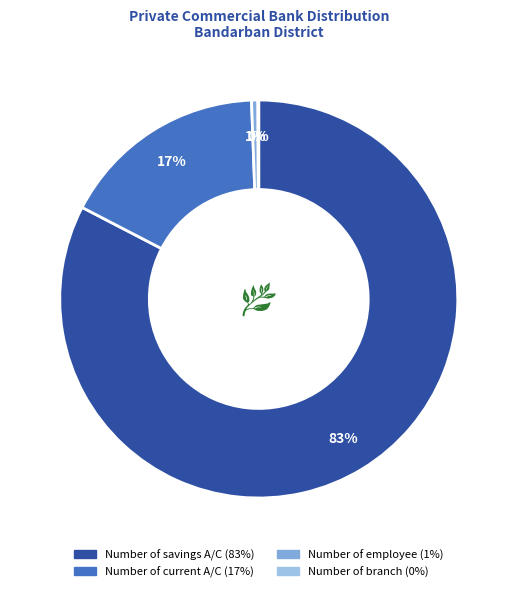

Is there a majority slice in this chart?

Yes